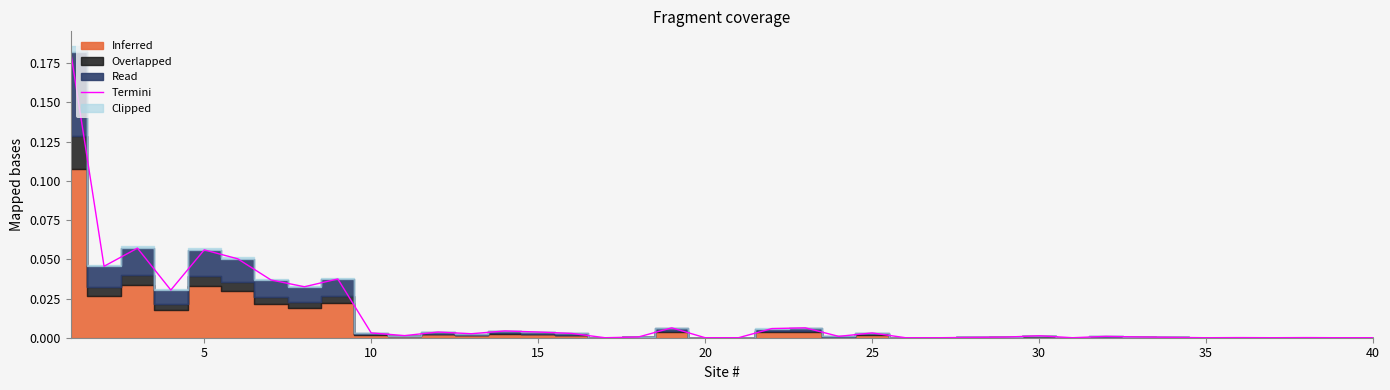

What is the difference between the maximum and second lowest values?

0.2